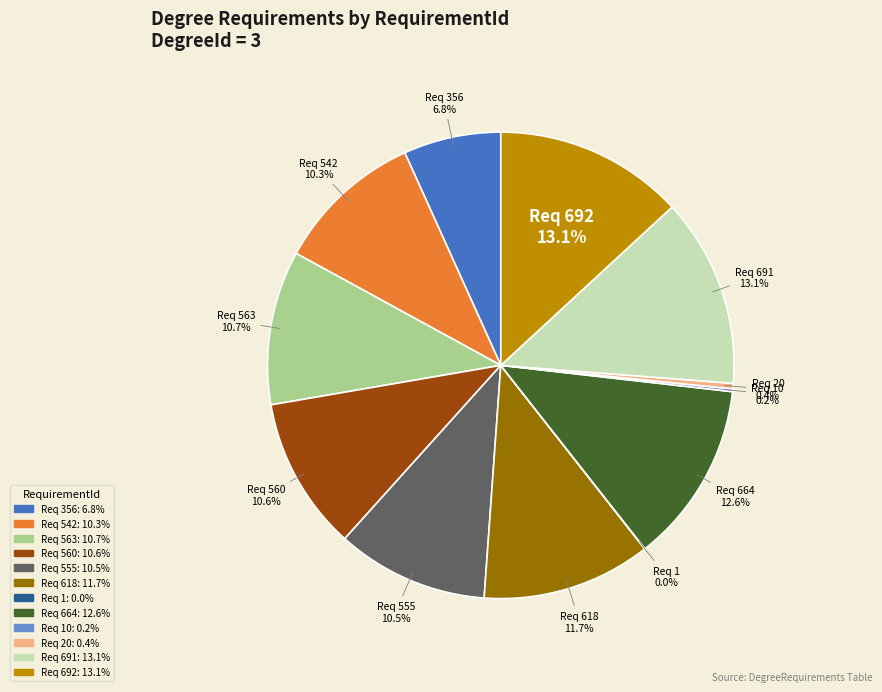

Does any single category account for the majority?

No